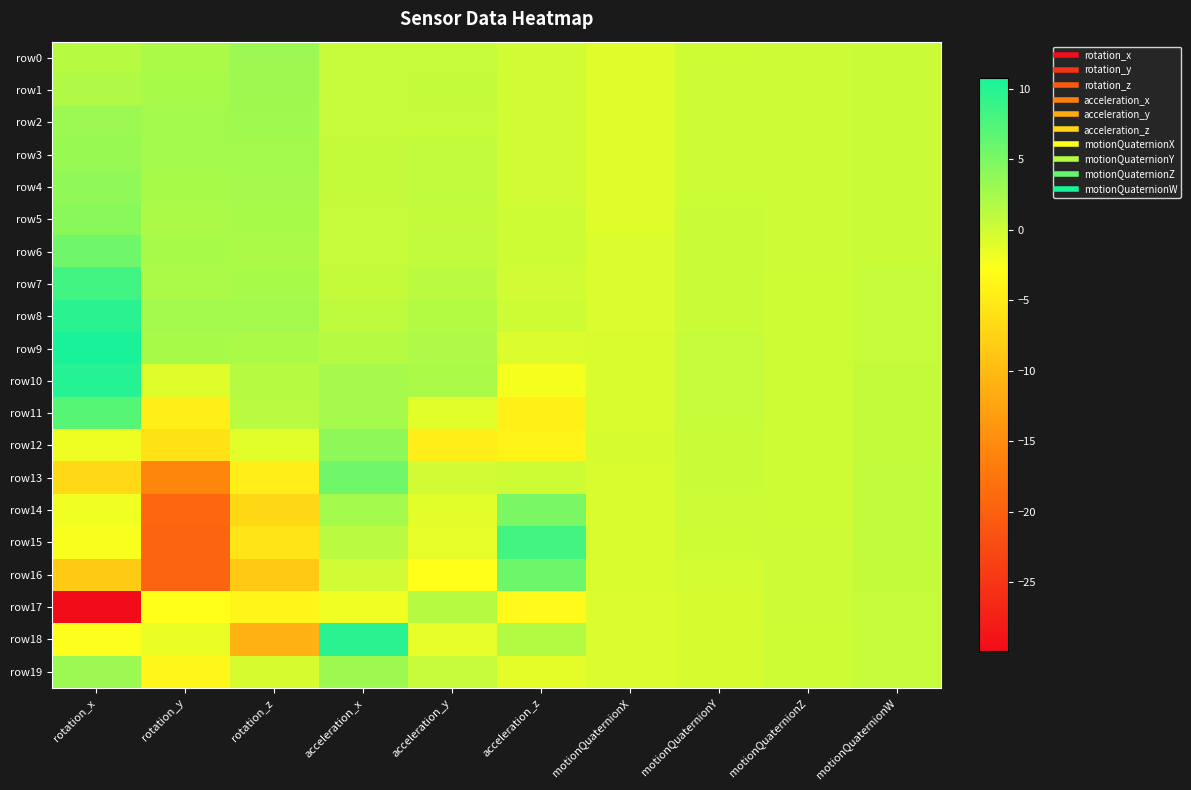

Which series has the widest spread of values?

row17